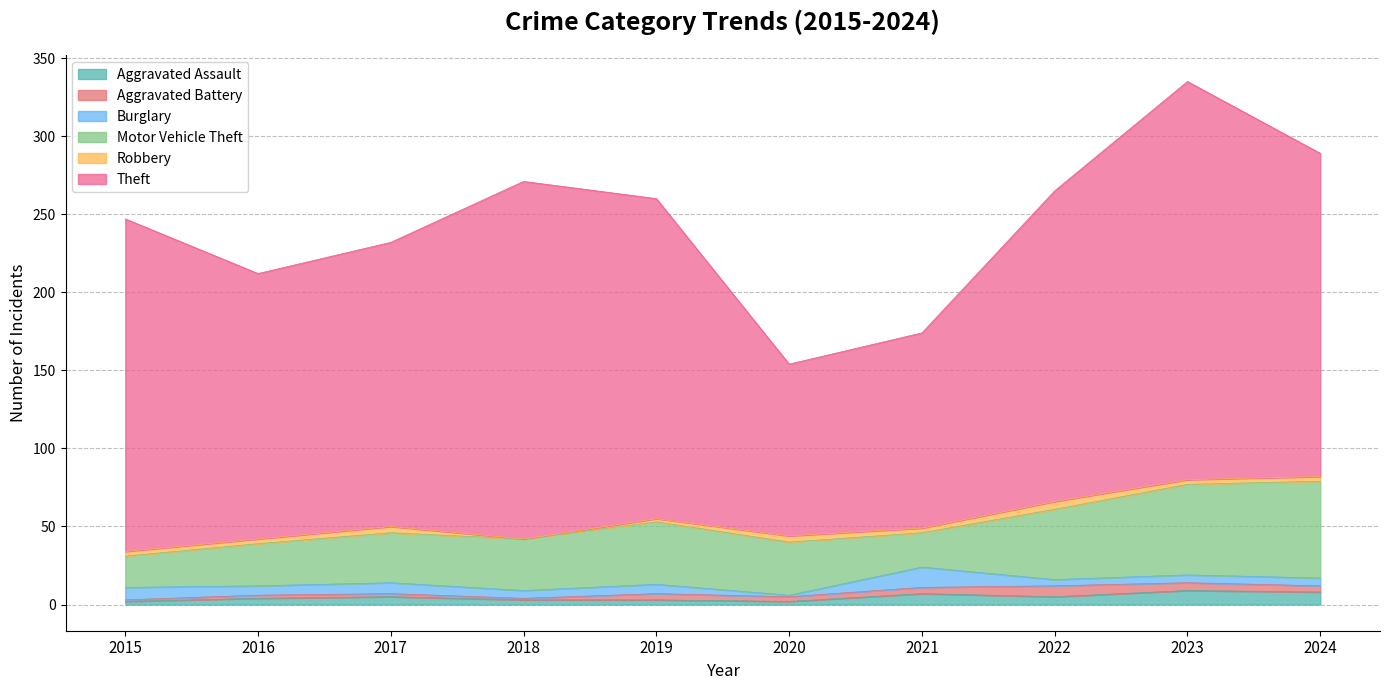

At which label does Aggravated Assault reach its peak?

2023